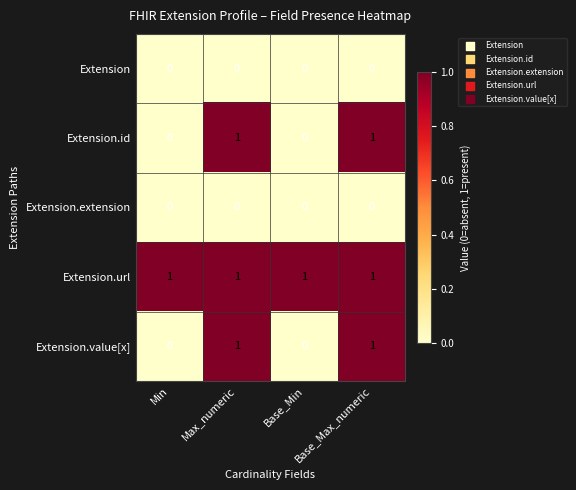

Is the value of Extension.value[x] at Base_Max_numeric greater than the value of Extension at Max_numeric?

Yes